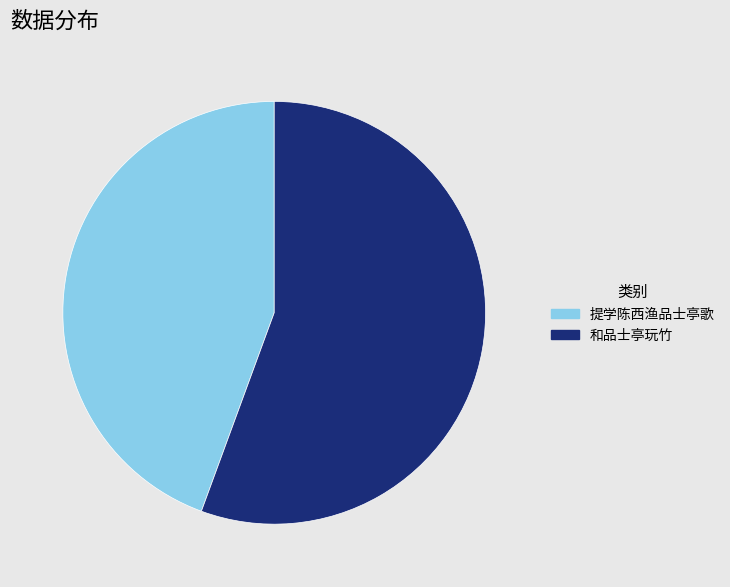

Rank the categories by value from lowest to highest.

提学陈西渔品士亭歌, 和品士亭玩竹